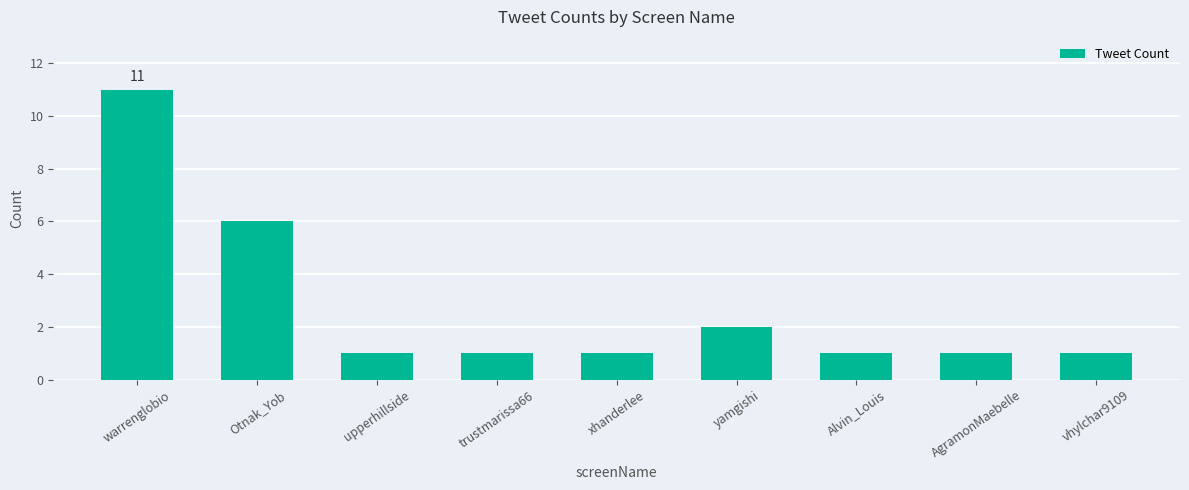

What is the sum of the values at warrenglobio and AgramonMaebelle?

12